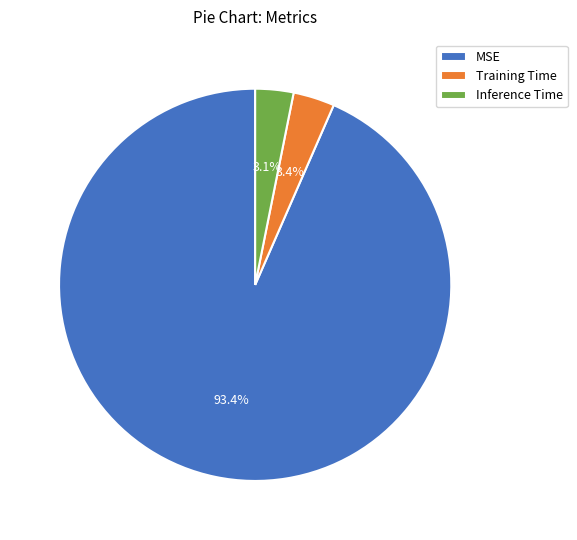

What percentage is NOT represented by Training Time?

96.6%